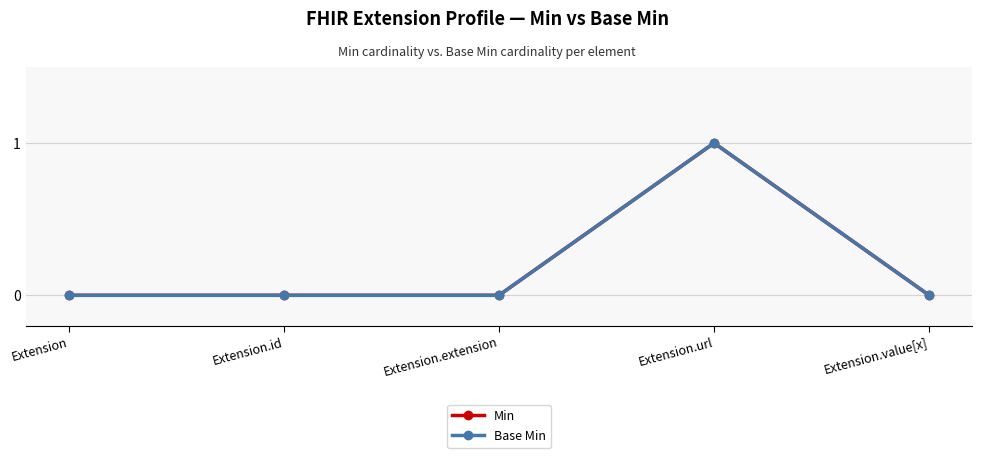

True or false: Base Min and Min cross at least once.

False